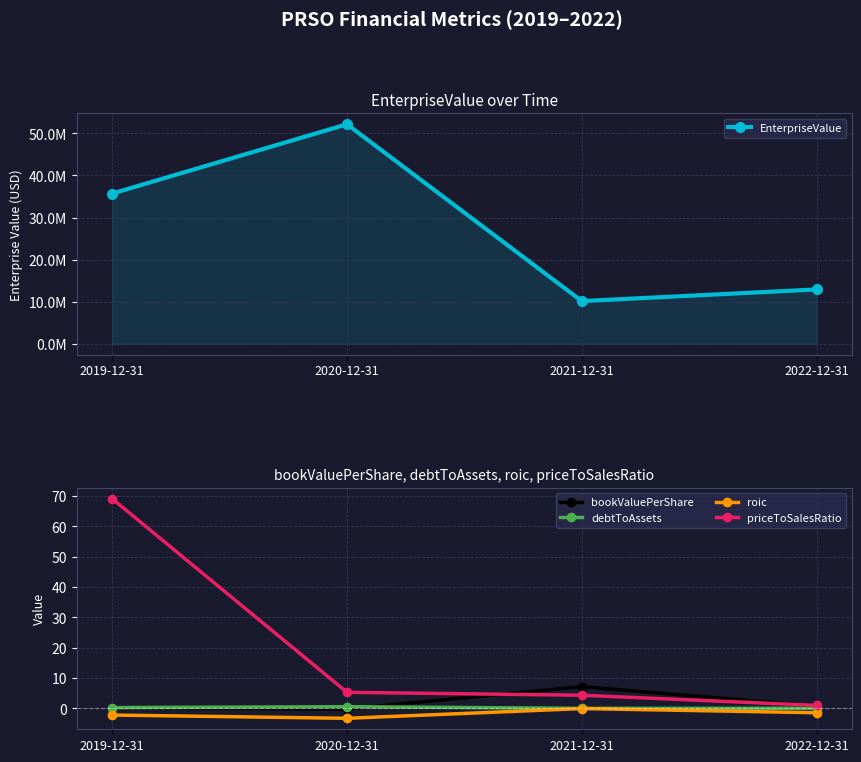

True or false: EnterpriseValue has a value of 35691328.0 at 2019-12-31.

True